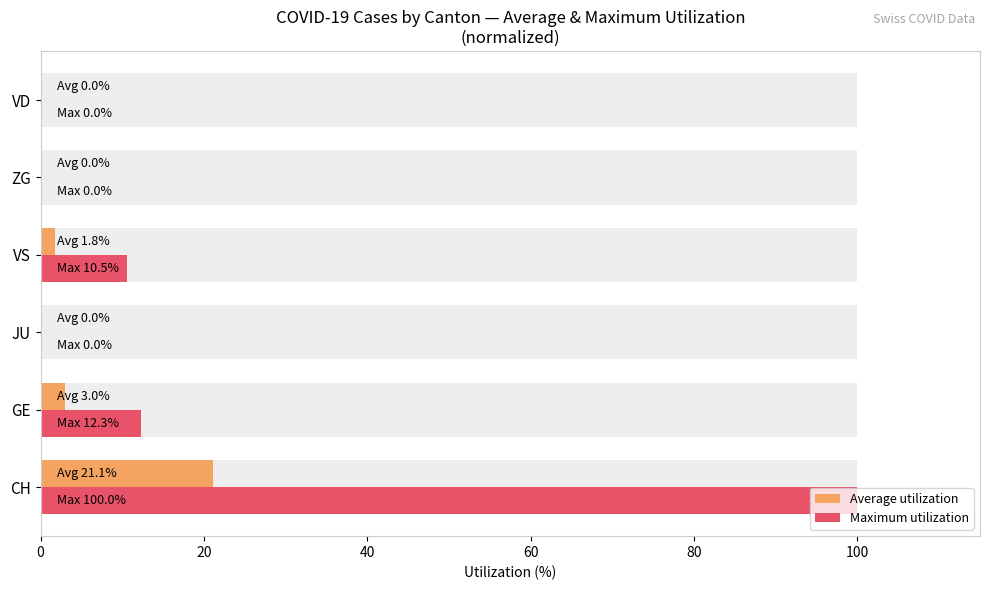

True or false: Average utilization has a value of 4.5 at GE.

False